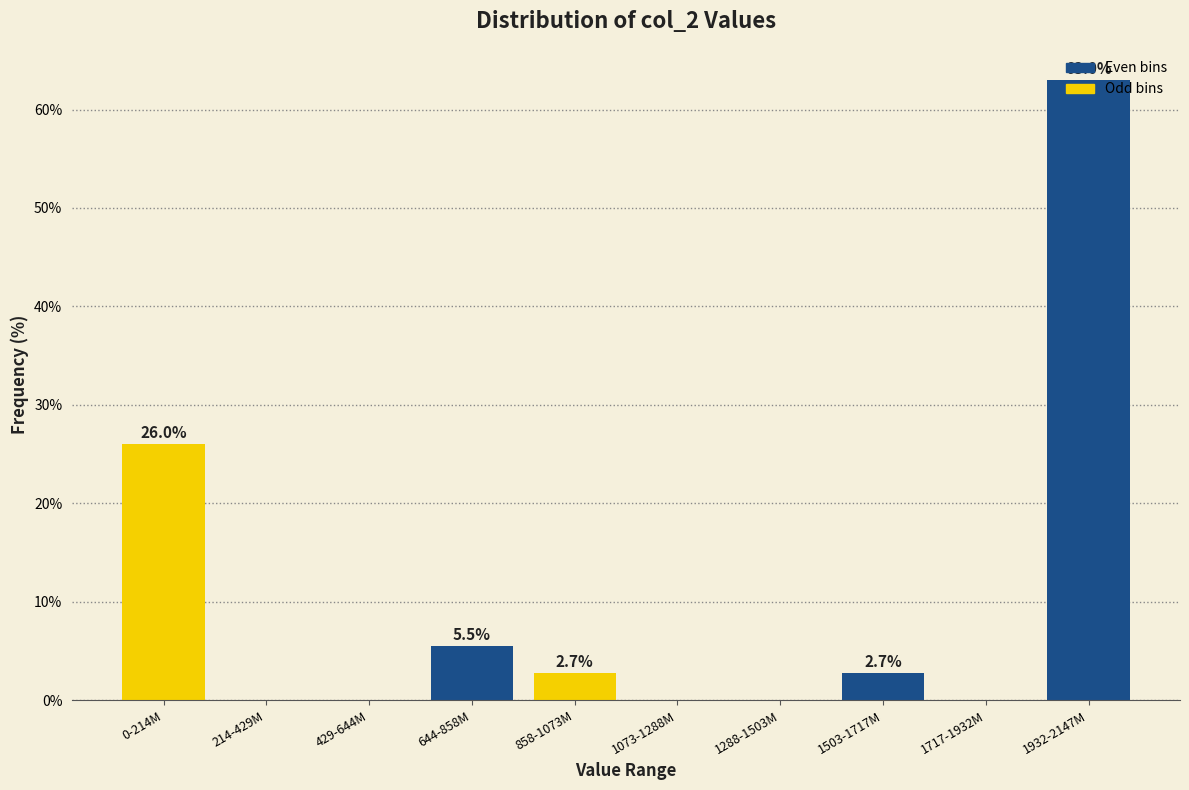

At which label is the value closest to 31?

0-214M